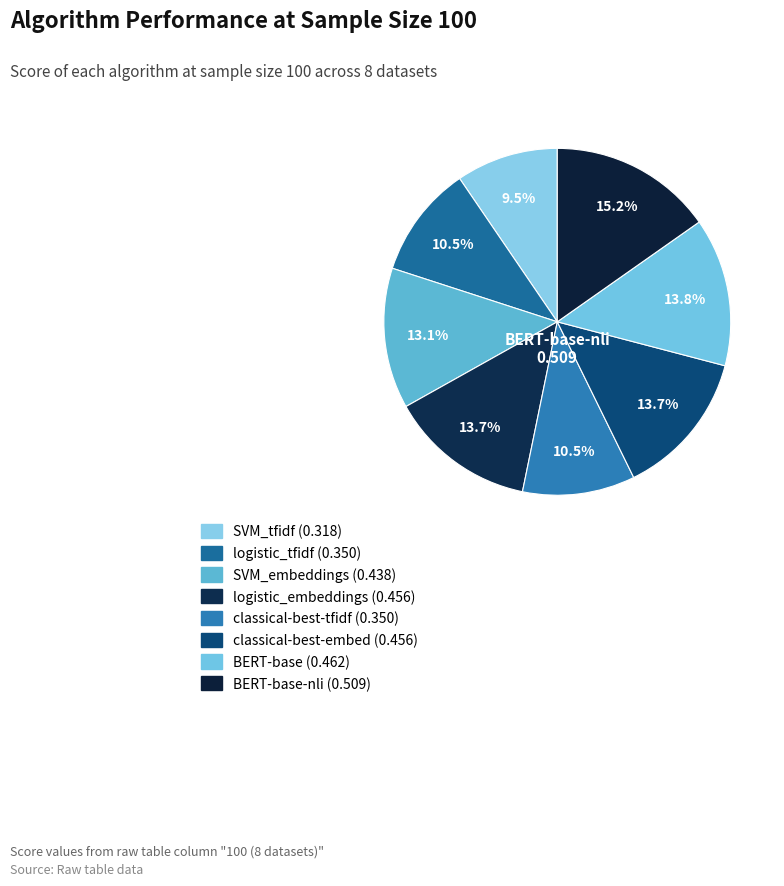

Does any single category account for the majority?

No